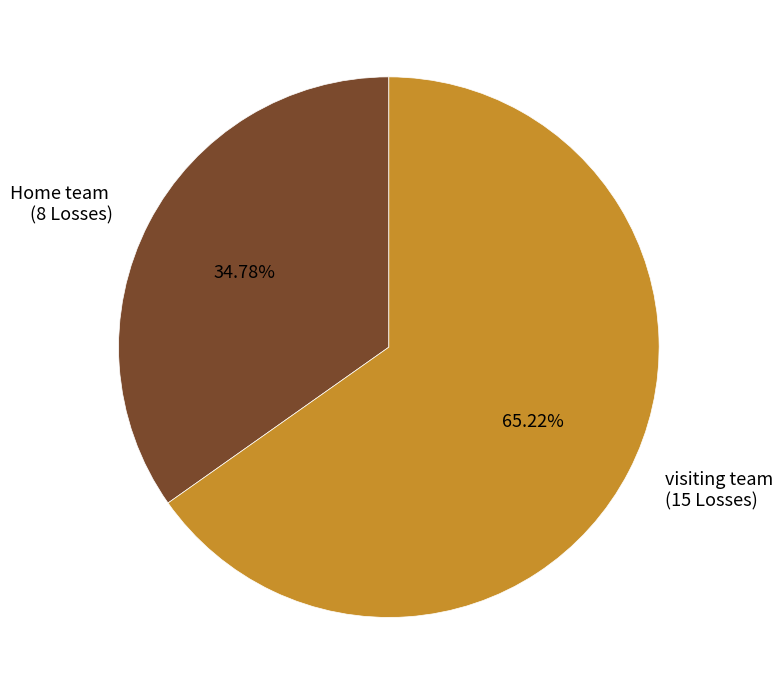

Approximately how many times larger is the value at visiting team (15 Losses) compared to Home team (8 Losses)?

1.9